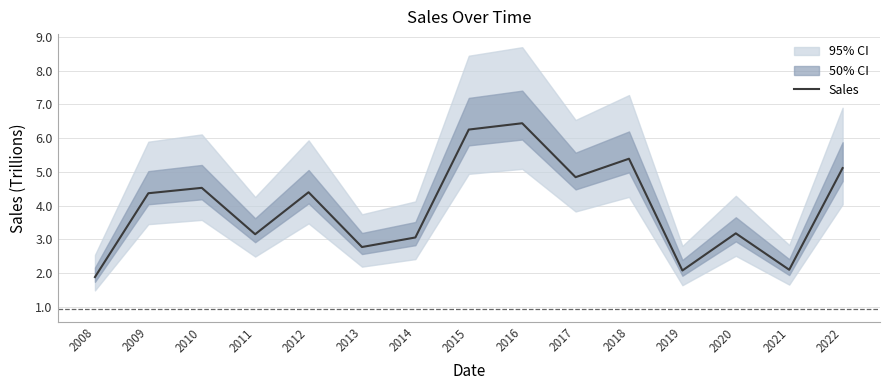

What is the difference between the maximum and second lowest values?

4.4